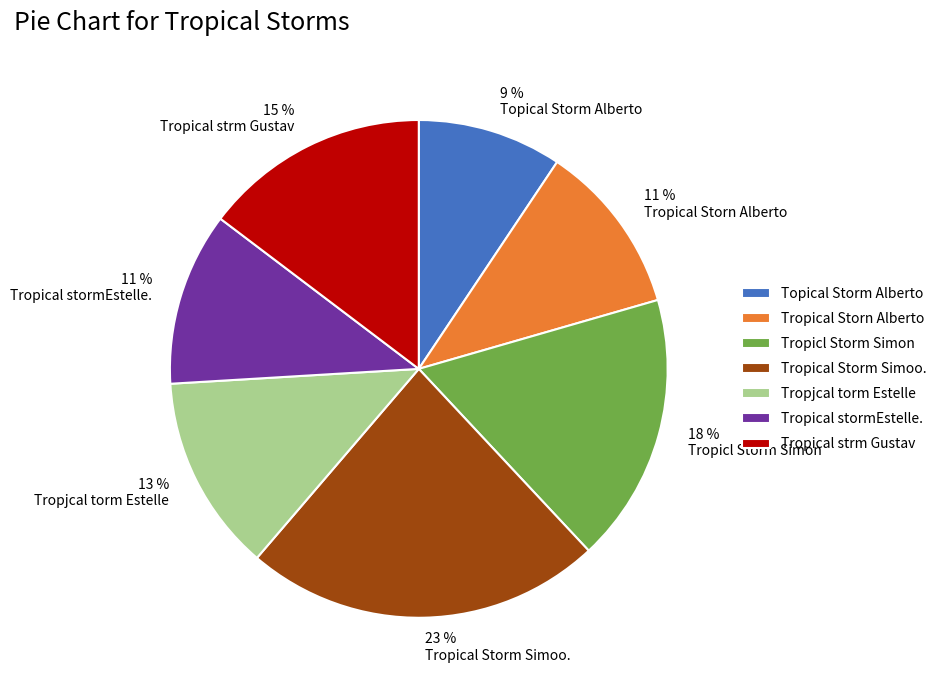

To the nearest percent, what percentage of the pie is Topical Storm Alberto?

9%